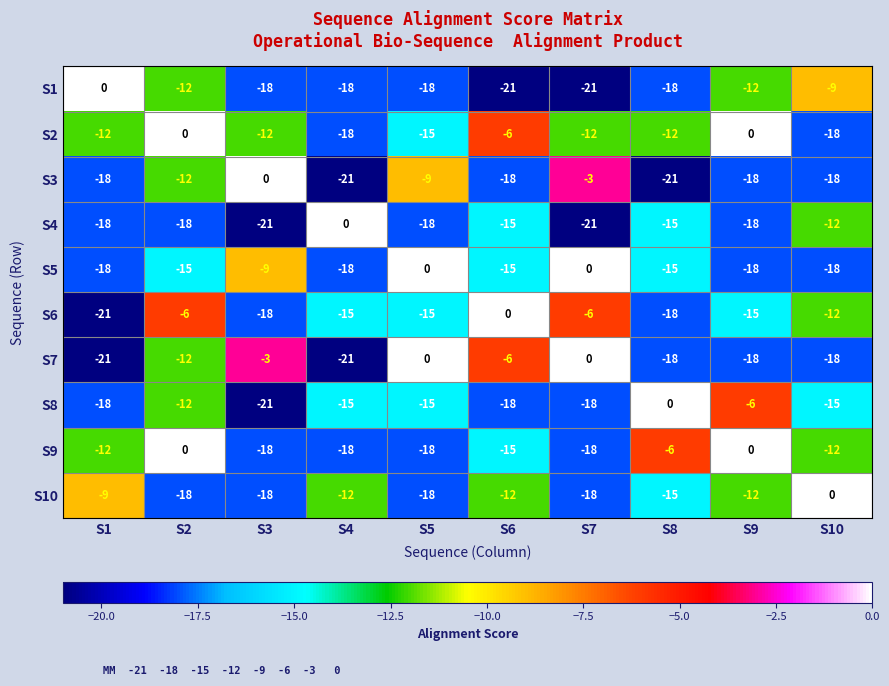

The value of S4 at S10 is -12. True or false?

True